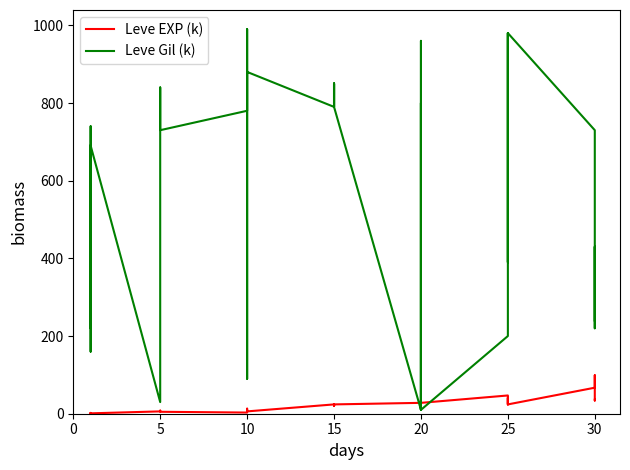

Is the value of Leve Gil (k) at 24 greater than the value of Leve EXP (k) at 20?

Yes